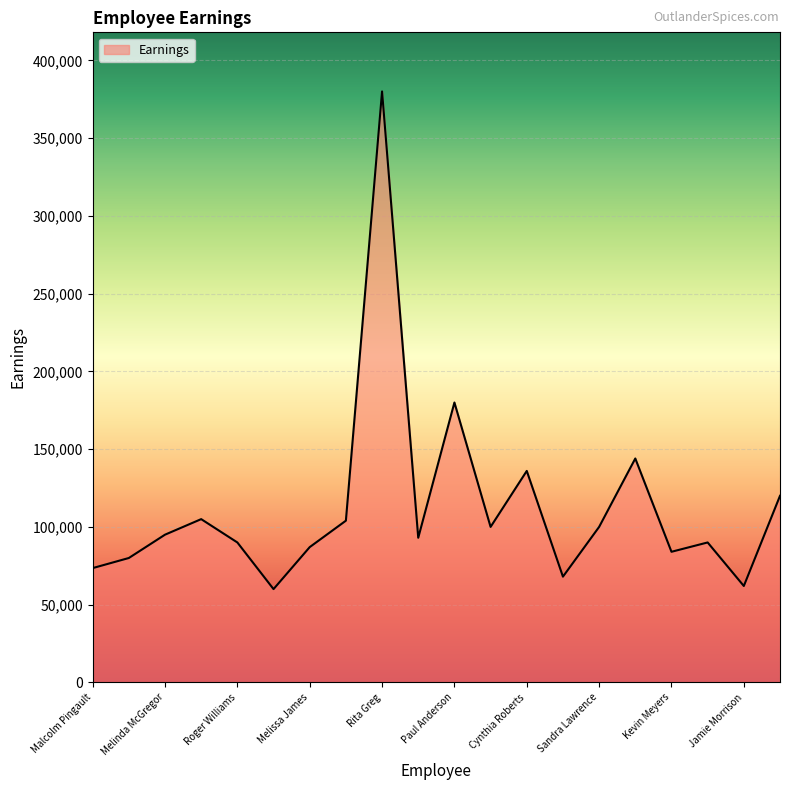

What is the maximum value shown in the chart?

380050